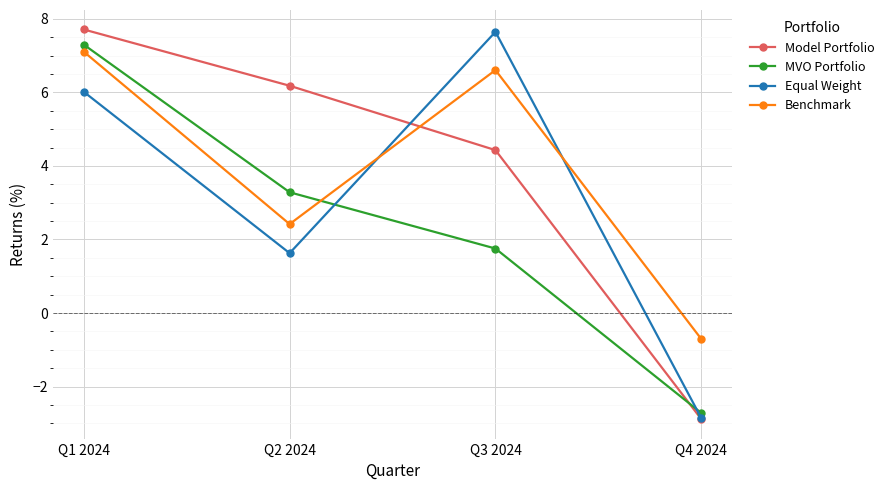

Which series ends up on top after the final intersection of Equal Weight and Benchmark?

Benchmark